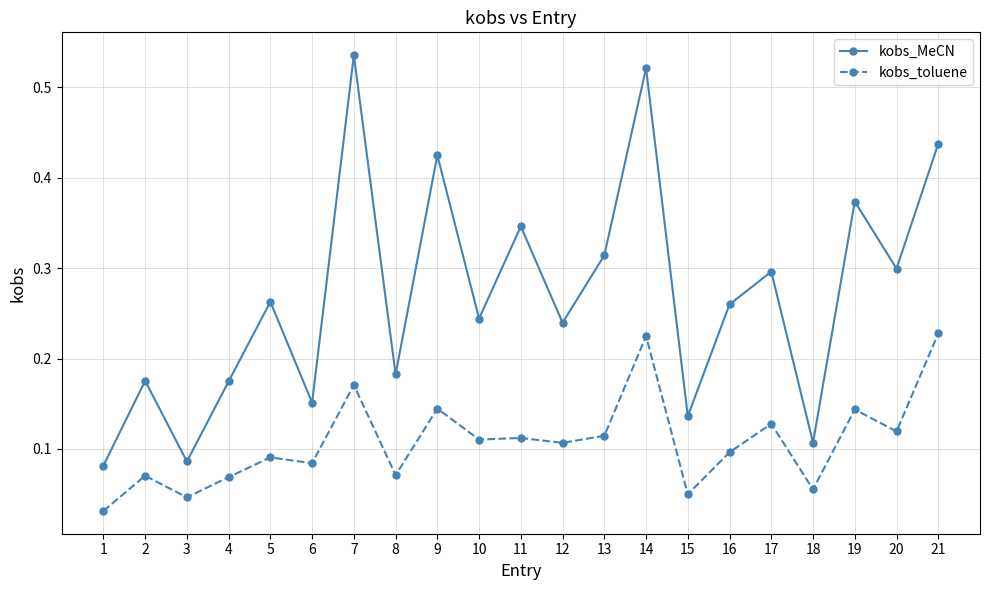

What are all the series names shown in the legend?

kobs_MeCN, kobs_toluene